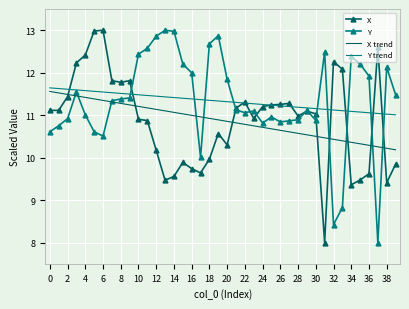

What is the maximum value shown in the chart?

13.0